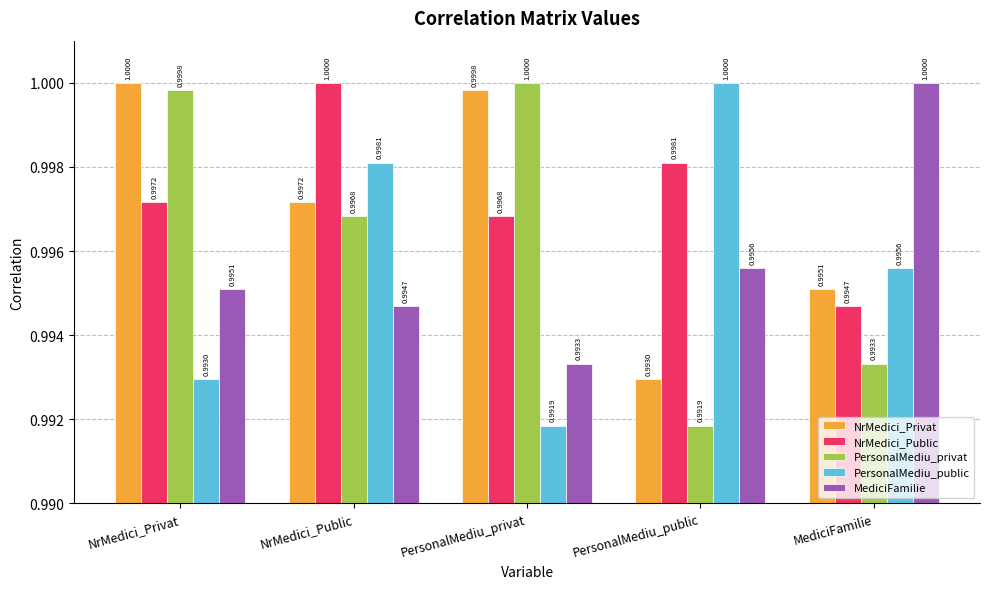

How many MediciFamilie values are between 0 and 1?

5